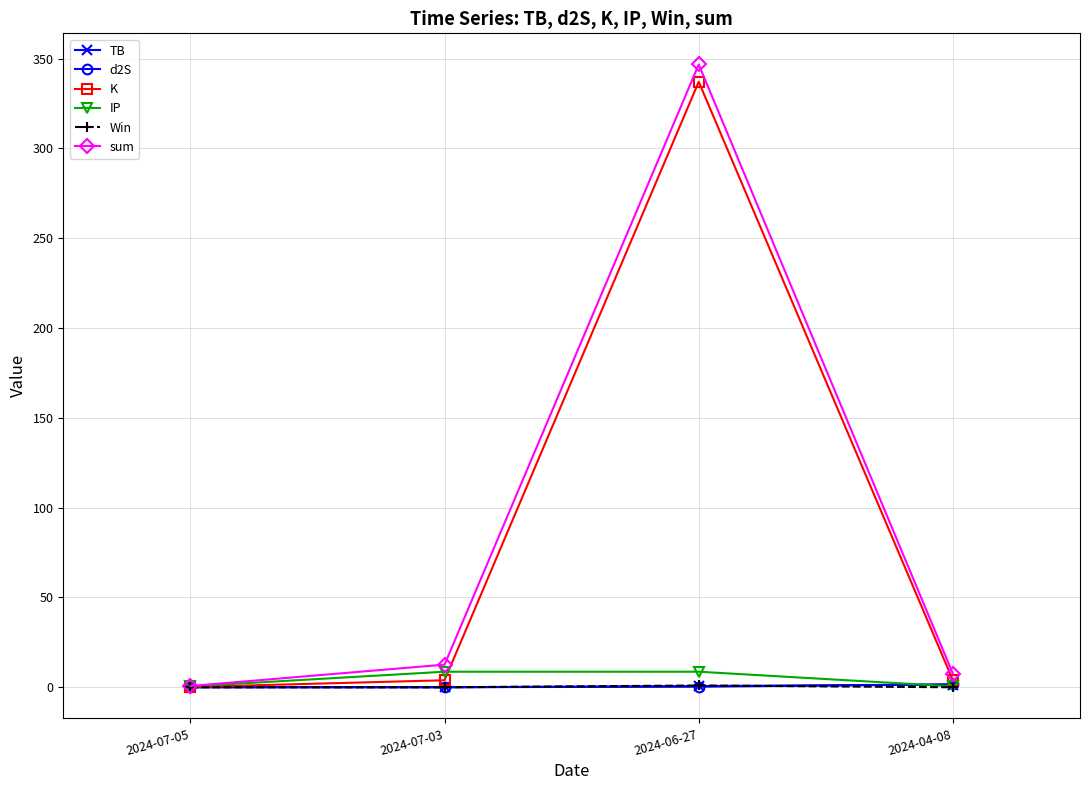

True or false: IP has more than 2 points higher than both neighbors.

False